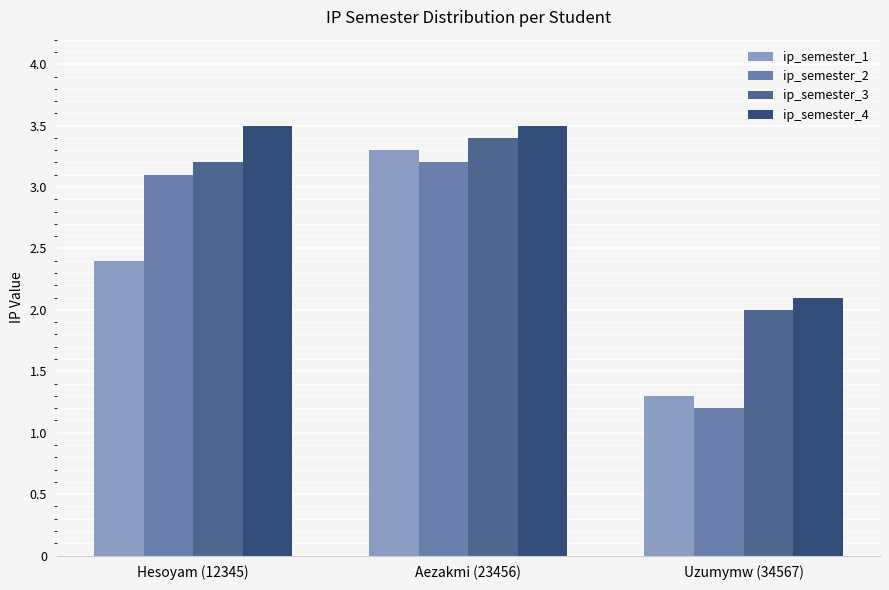

What is the label of the 3rd bar from the right?

Hesoyam (12345)